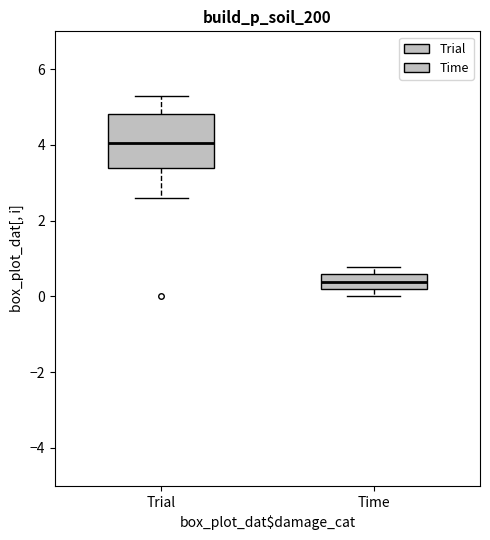

Which box's median line is the highest?

Trial